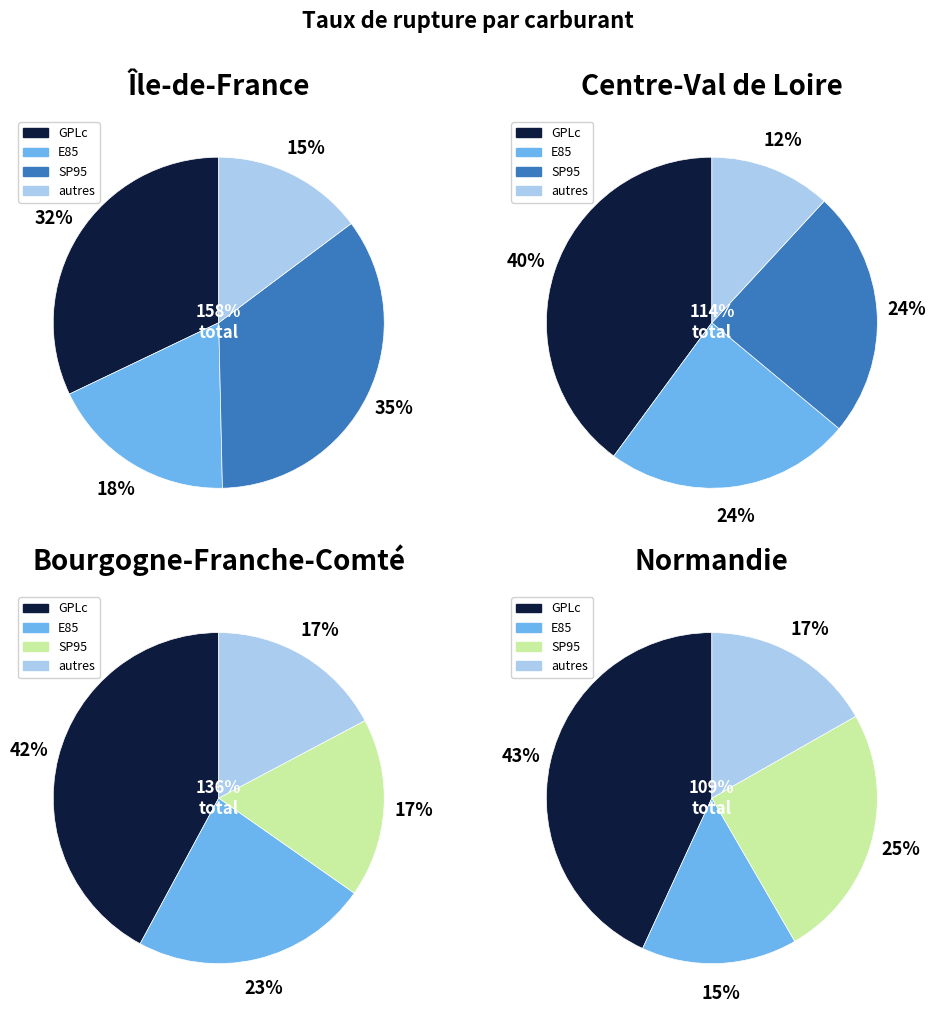

Does Gazole account for over 50% of the chart?

No